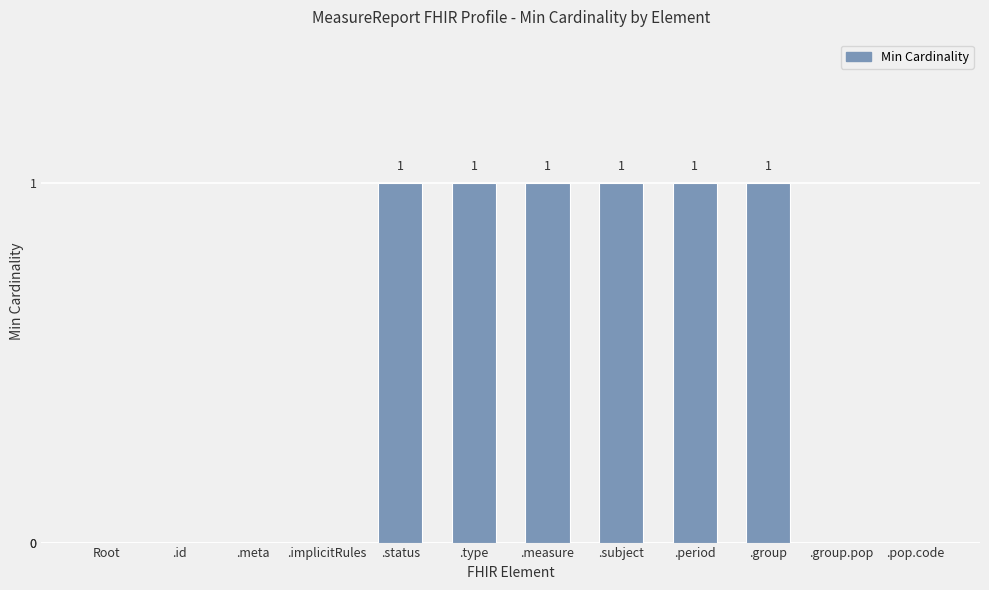

True or false: the data shows 1 at .period.

True